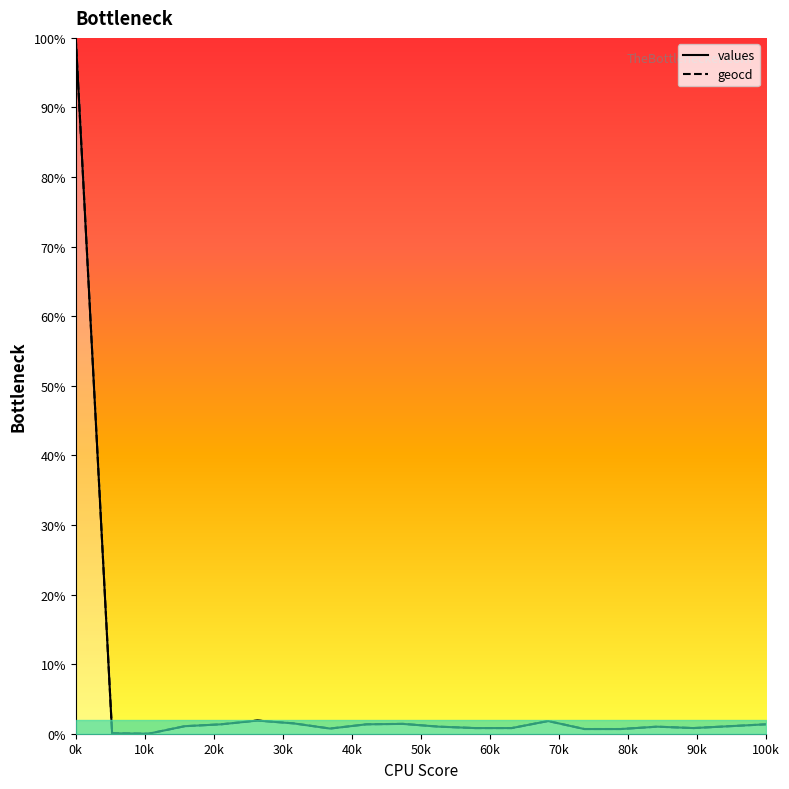

What is the maximum value for values?

100.0